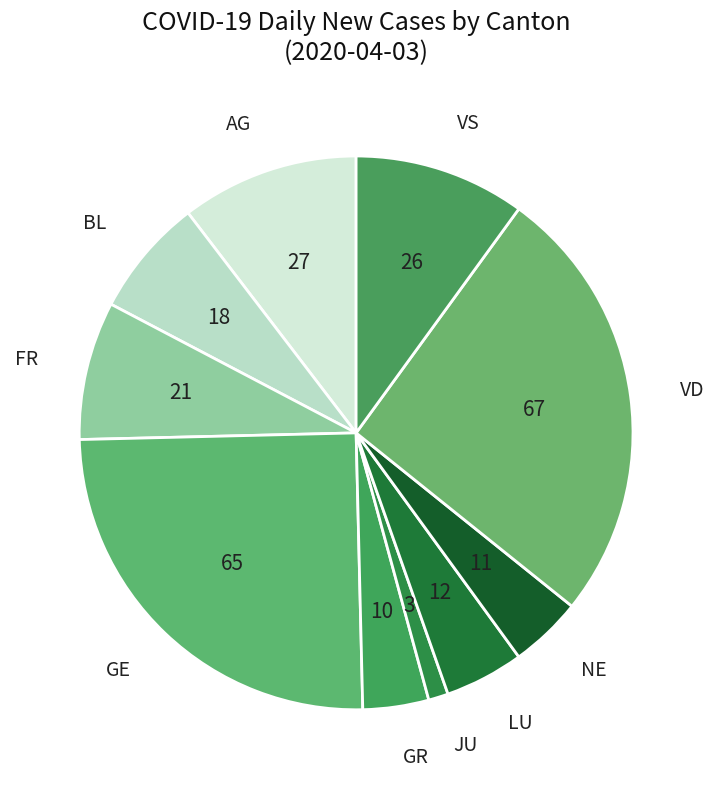

How many slices are in this pie chart?

10